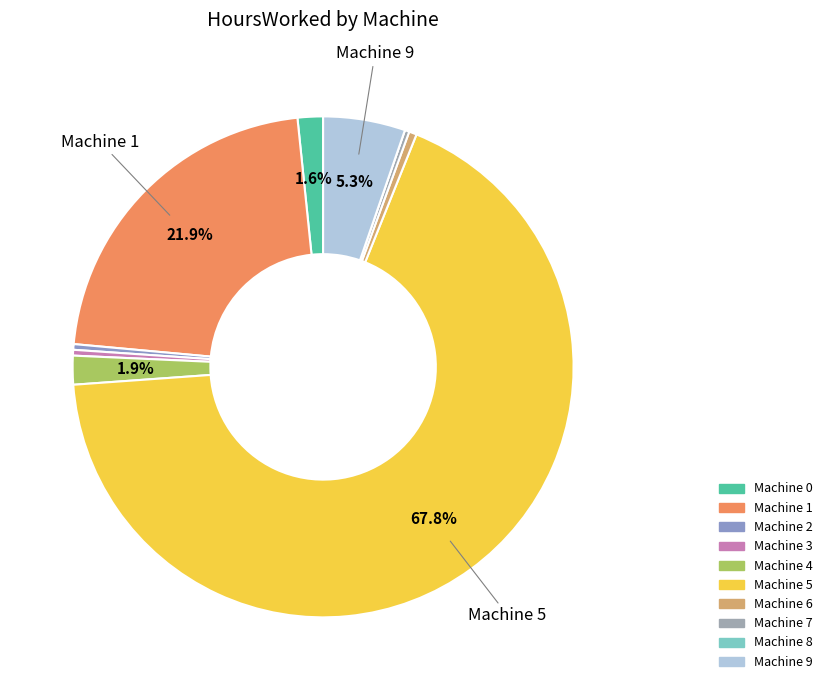

Count the number of slices in the pie.

10